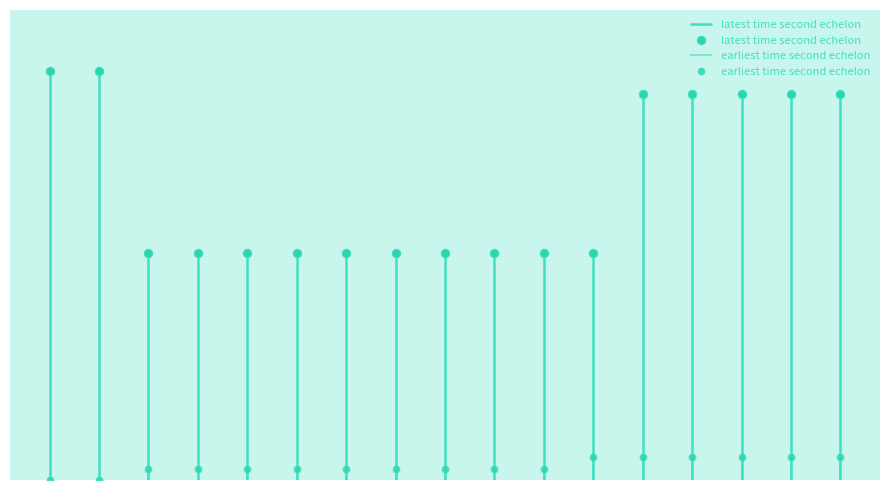

Rank the series by their maximum value, from lowest to highest.

earliest time second echelon, latest time second echelon